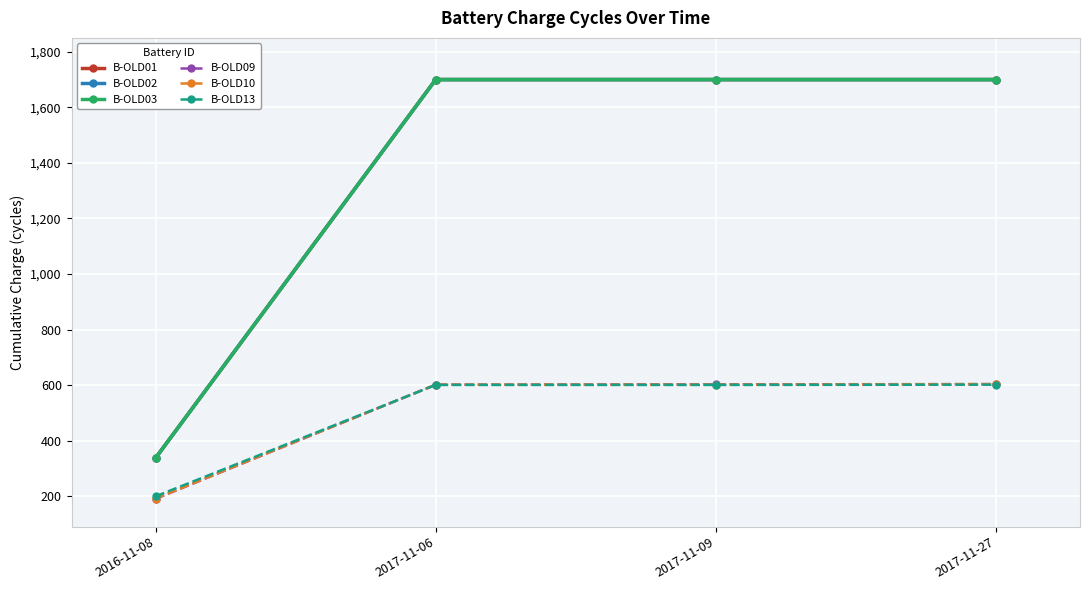

Is this an area chart (filled region under the line)?

No